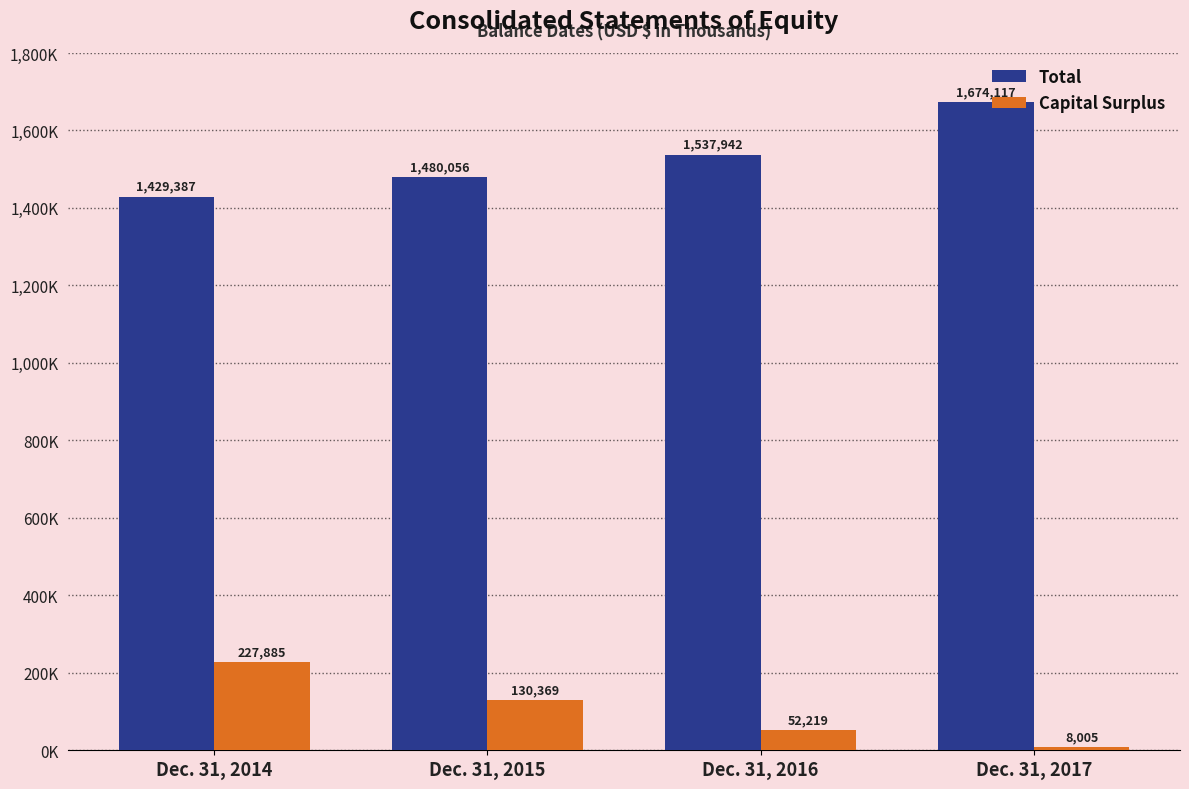

Rank the series by their maximum value, from highest to lowest.

Total, Capital Surplus